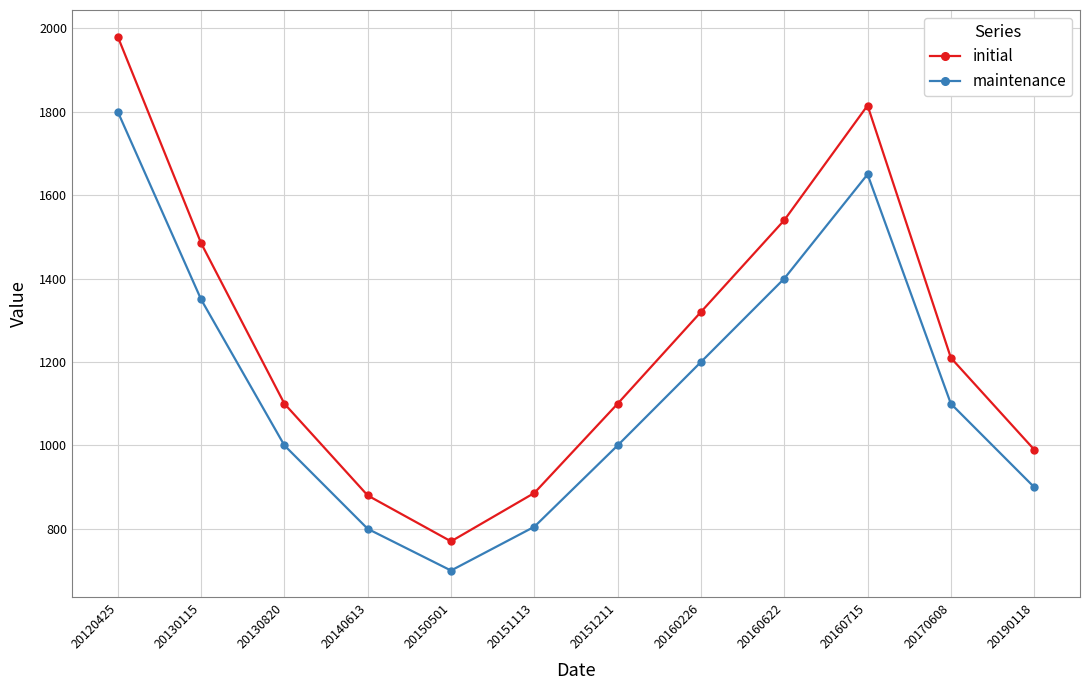

What is the difference between the maximum and second lowest values in the maintenance series?

1000